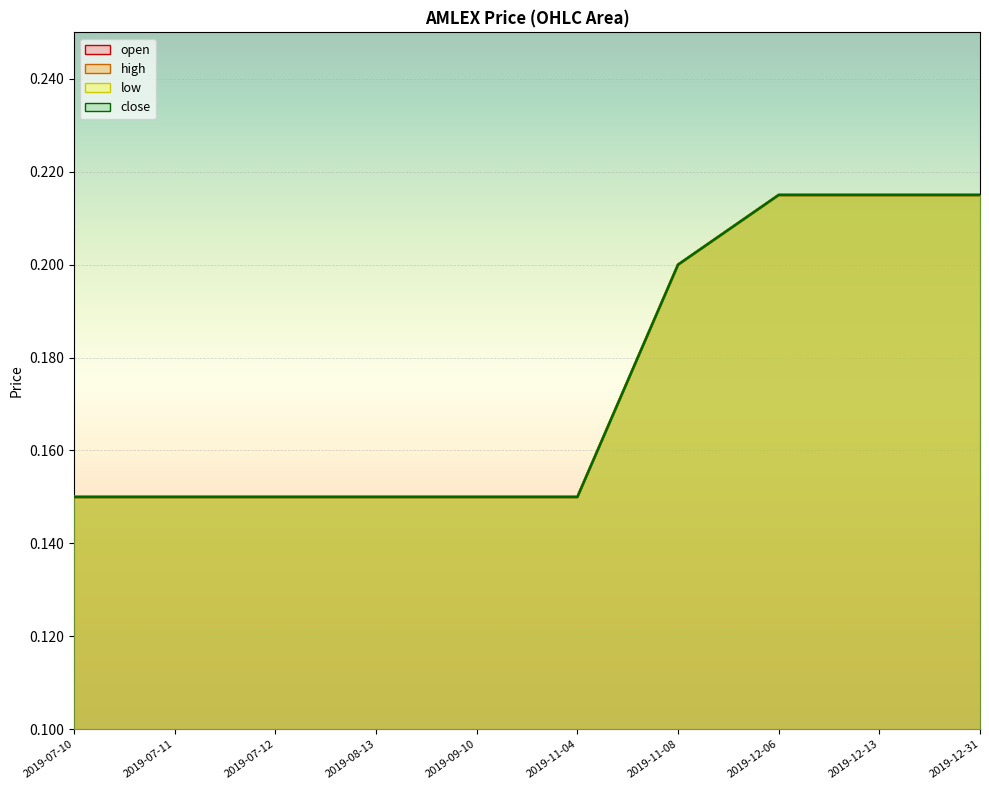

Reading left to right, what are all the values shown in this chart?

open: 0.1	0.1	0.1	0.1	0.1	0.1	0.2	0.2	0.2	0.2
high: 0.1	0.1	0.1	0.1	0.1	0.1	0.2	0.2	0.2	0.2
low: 0.1	0.1	0.1	0.1	0.1	0.1	0.2	0.2	0.2	0.2
close: 0.1	0.1	0.1	0.1	0.1	0.1	0.2	0.2	0.2	0.2